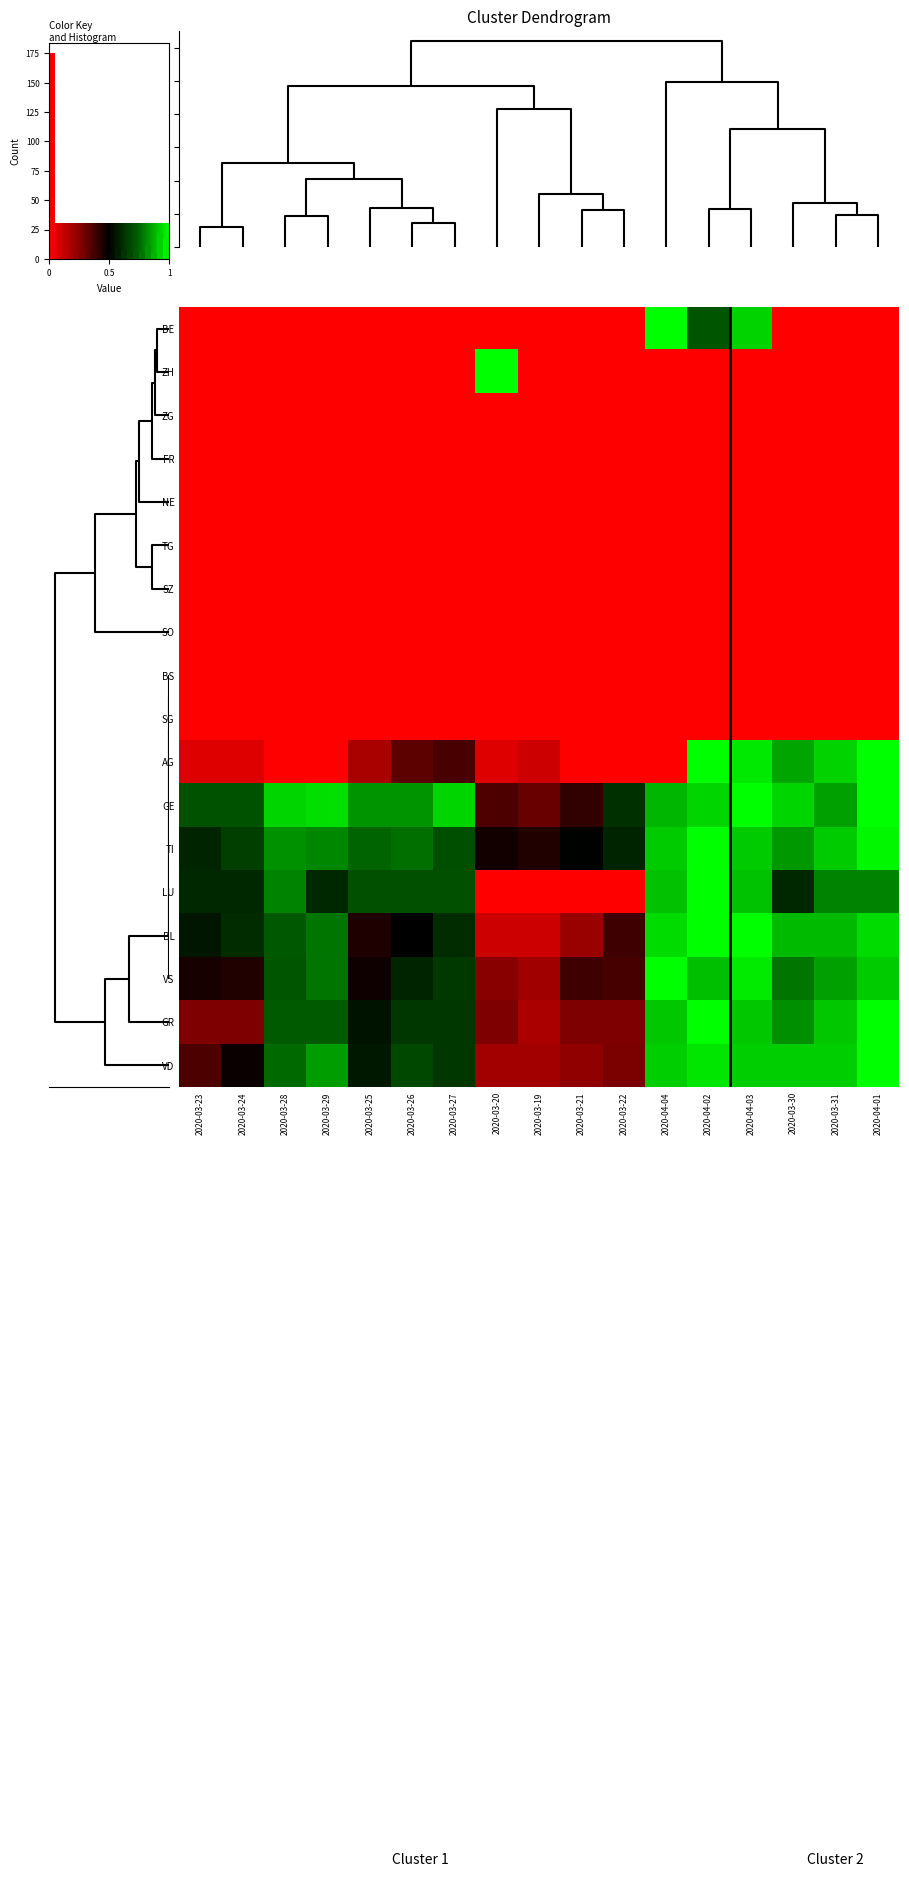

The value of BE at 2020-04-01 is 0.0. True or false?

True